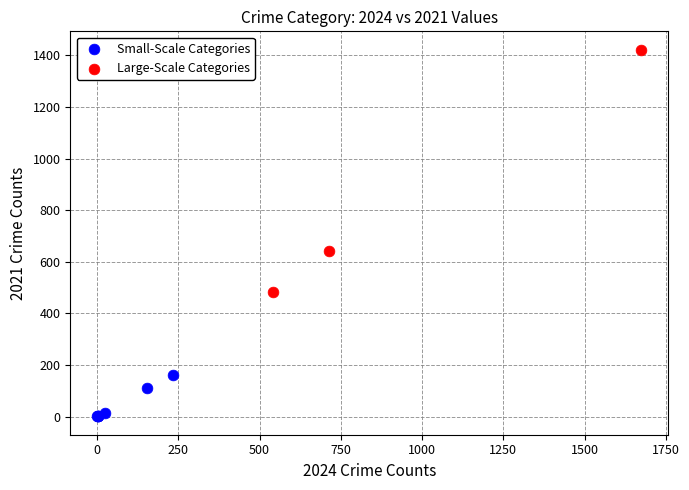

Which series contains the highest Y value?

Large-Scale Categories